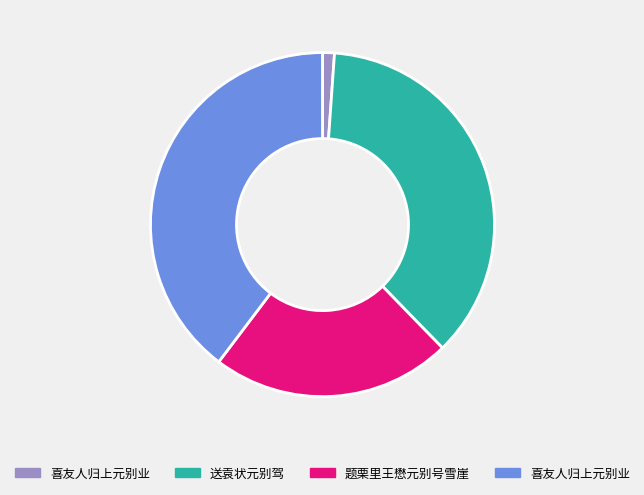

Is there any slice that represents more than half of the pie?

No